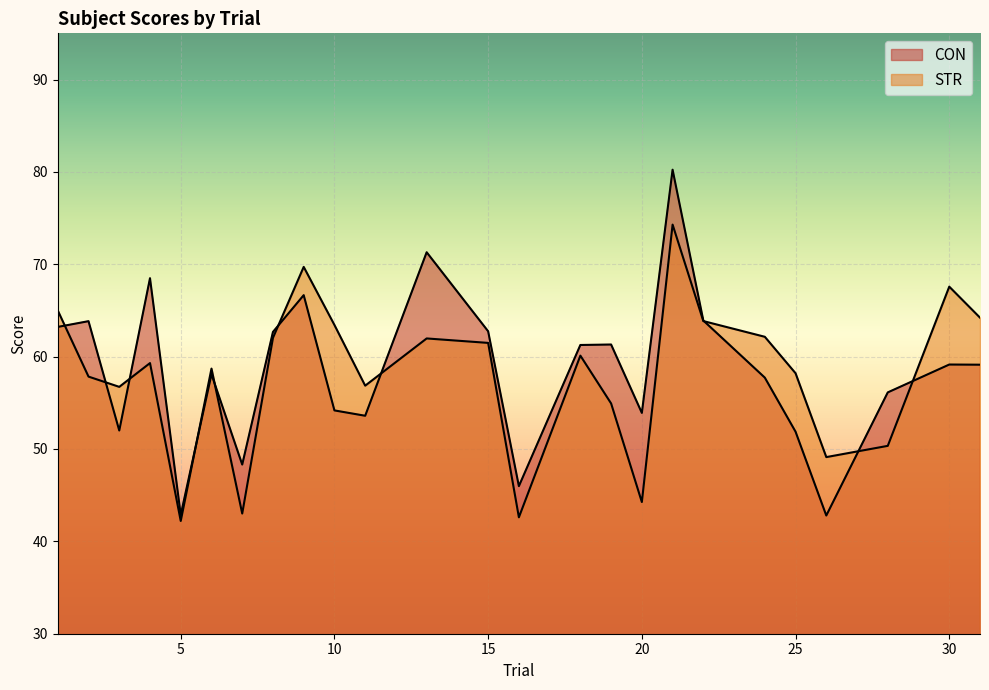

What is the sum of the CON values at 25 and 31?

111.0